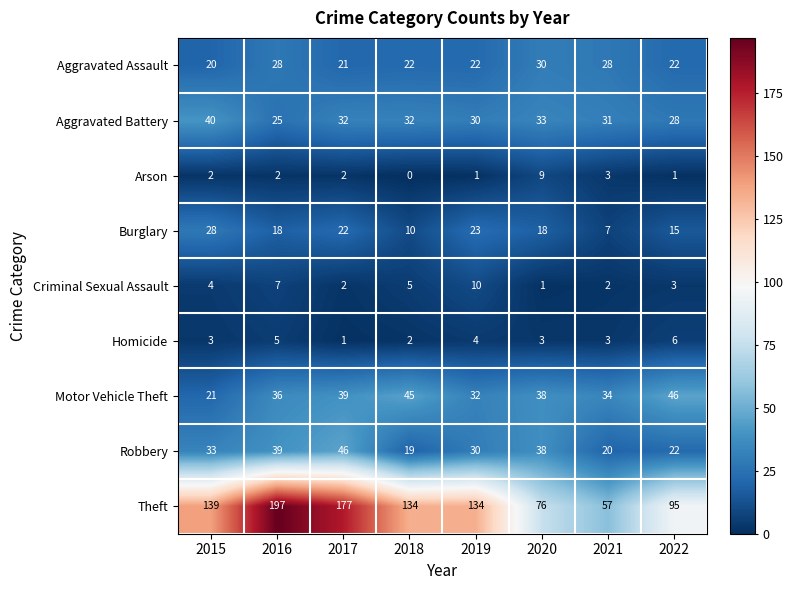

Which series has the largest range (max minus min)?

Theft